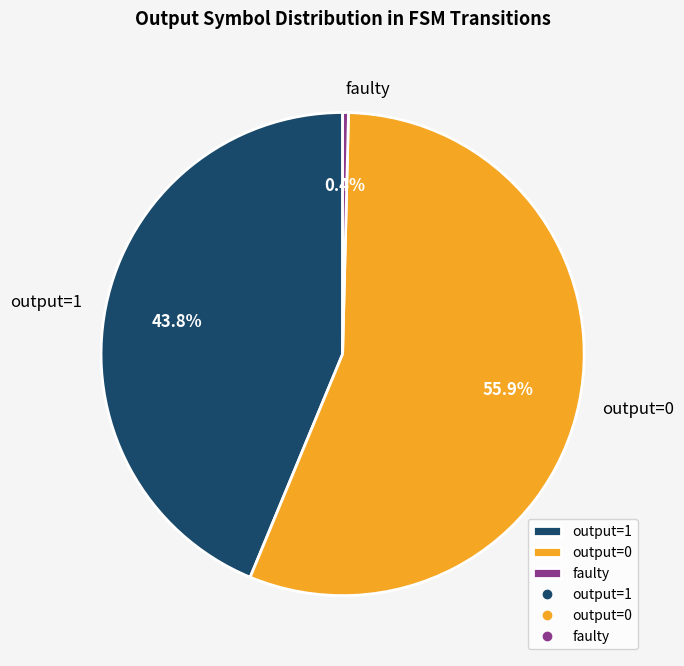

Which category has the biggest portion of the pie?

output=0